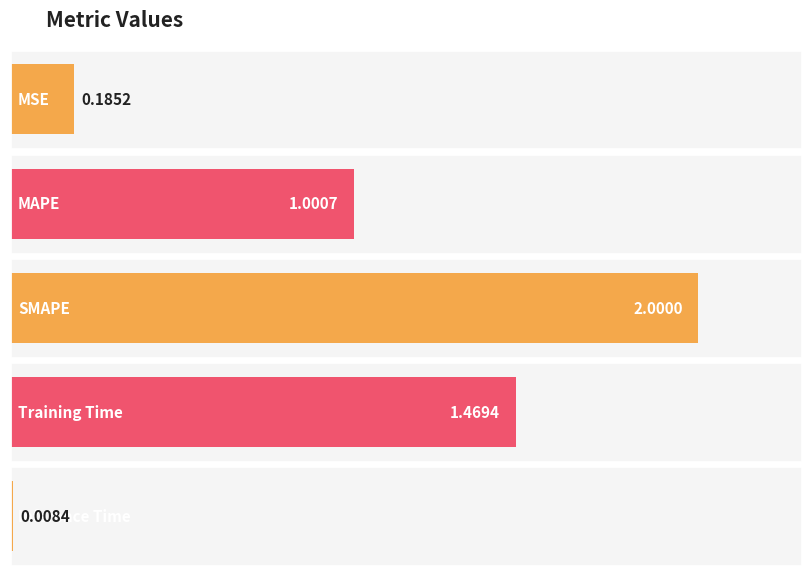

How many bars are there in total?

5